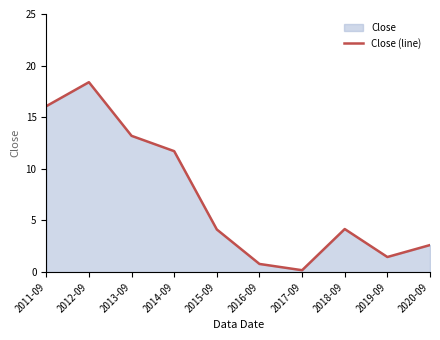

At which category does the chart reach its peak across all series?

2012-09